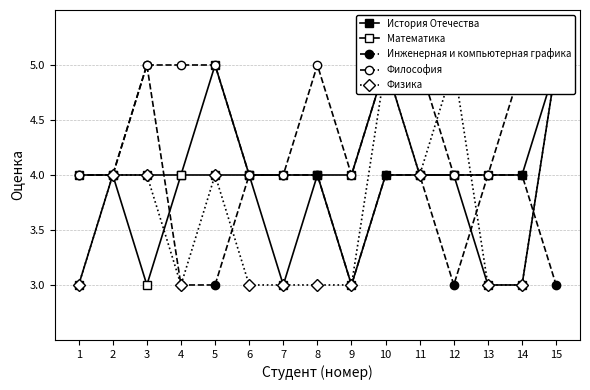

Is it true that Физика equals 3 at 12?

False